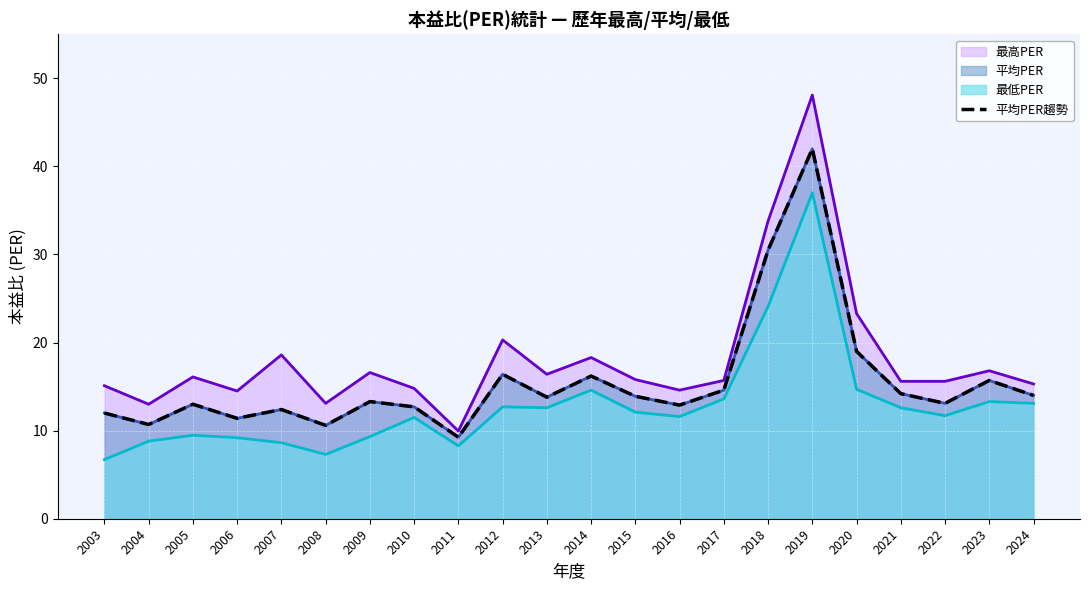

What is the sum of the values at 2006 and 2017?

26.0